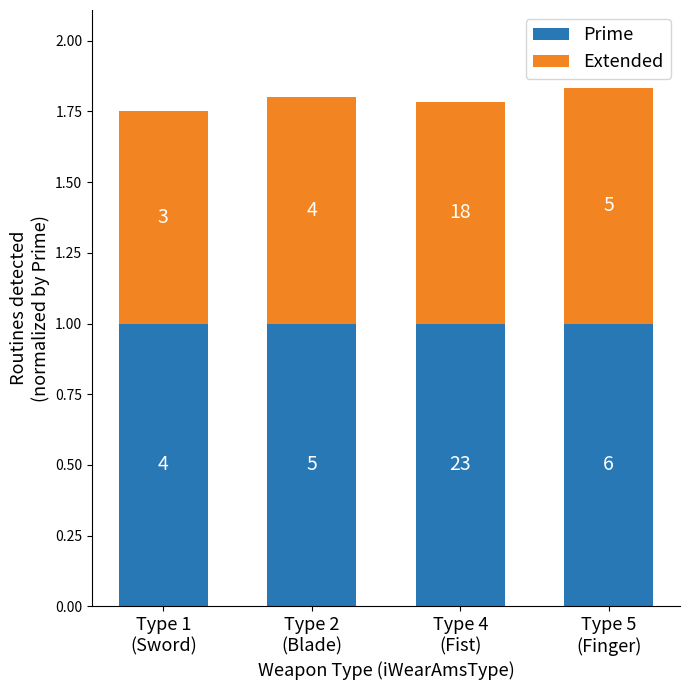

What are all the series names shown in the legend?

Prime, Extended